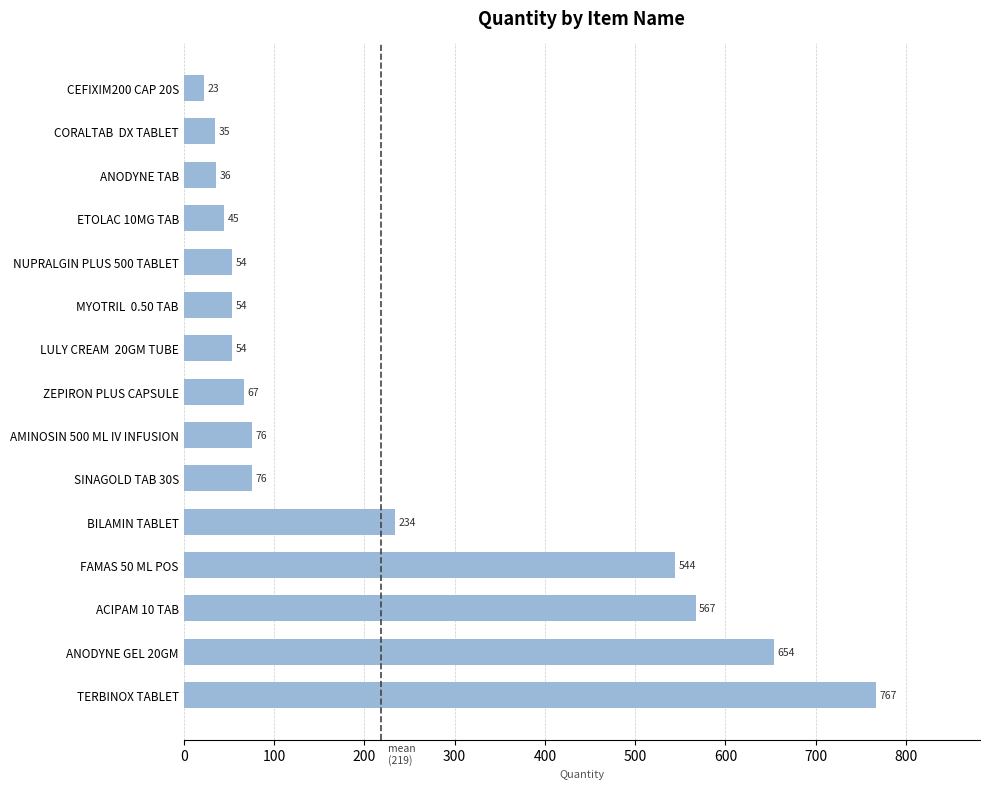

The chart shows a value of 828 at FAMAS 50 ML POS. True or false?

False